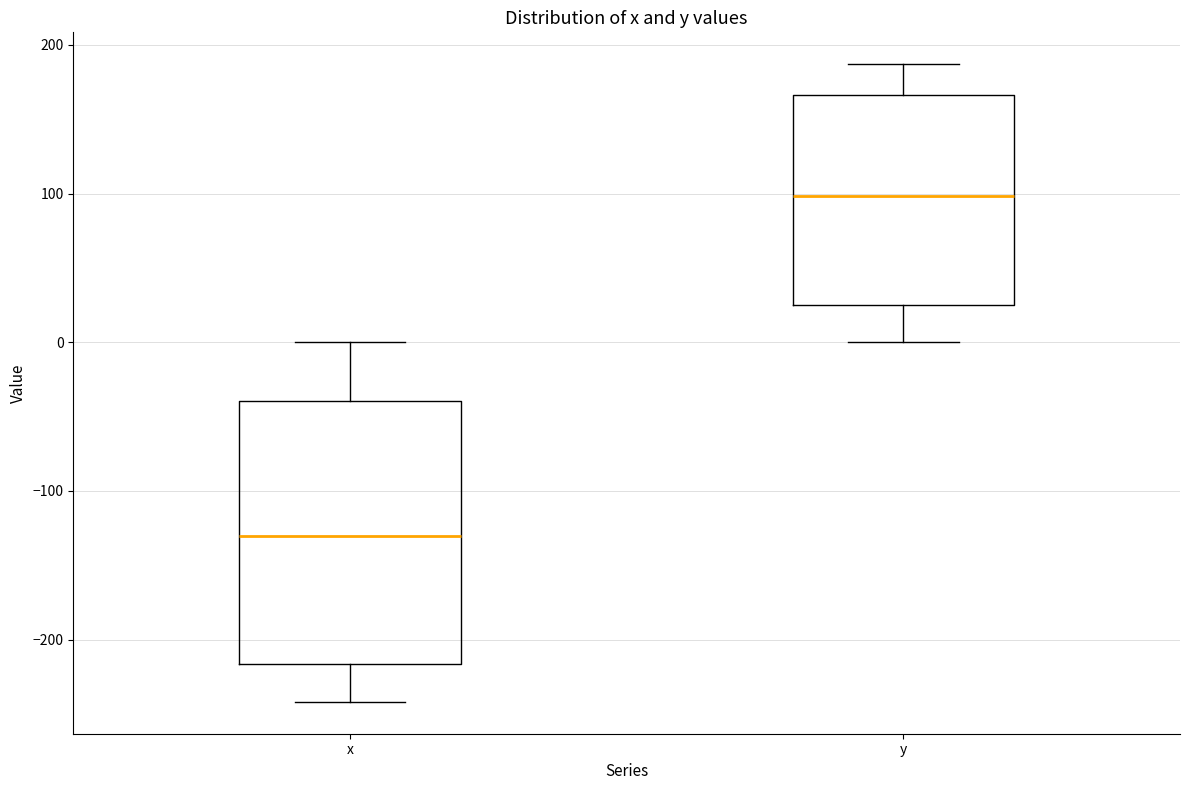

Which box is the tallest, from its lower edge to its upper edge?

x